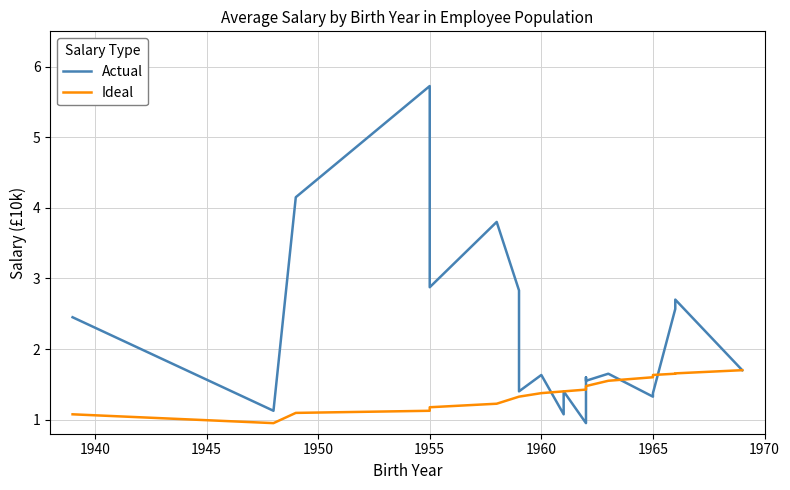

Between 1970 and 16, which is larger?

1970